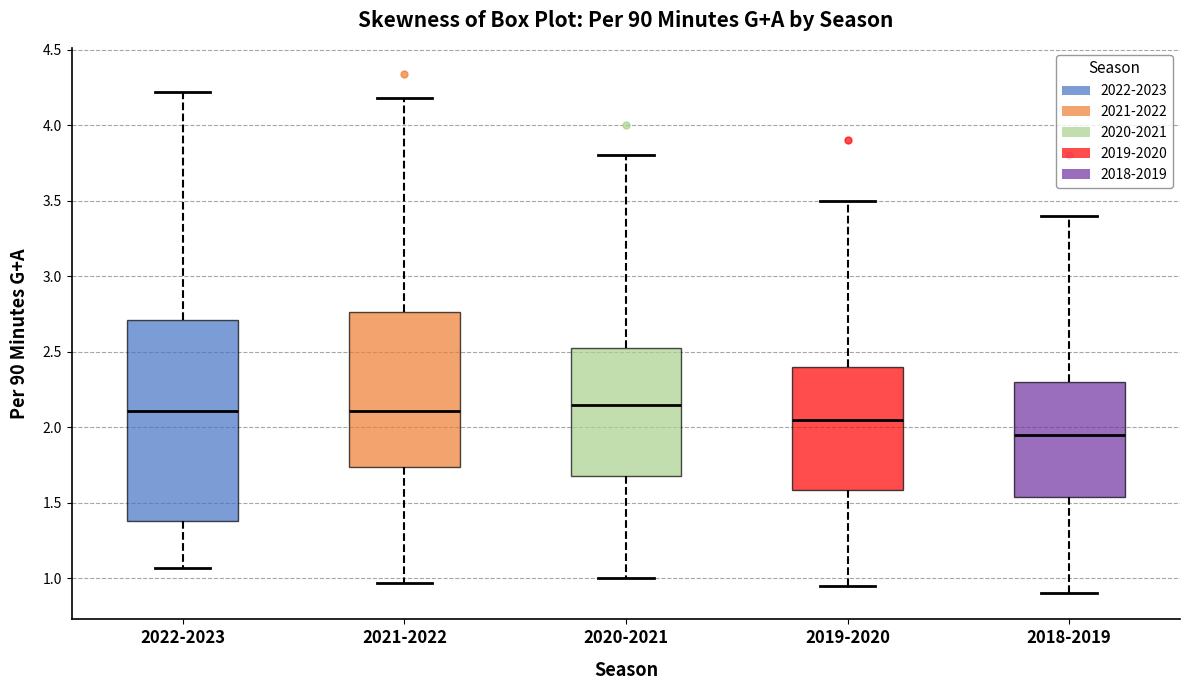

Reading left to right, transcribe this box plot: for each box, give where its median line is, the range the box spans, and where its two whiskers end, as read against the y-axis. The values are not printed on the chart, so give them approximately, as read against the axis.

2022-2023: median 2.10, box 1.40 to 2.70, whiskers 1.05 to 4.20
2021-2022: median 2.10, box 1.75 to 2.75, whiskers 0.95 to 4.20
2020-2021: median 2.15, box 1.70 to 2.55, whiskers 1.00 to 3.80
2019-2020: median 2.05, box 1.60 to 2.40, whiskers 0.95 to 3.50
2018-2019: median 1.95, box 1.55 to 2.30, whiskers 0.90 to 3.40